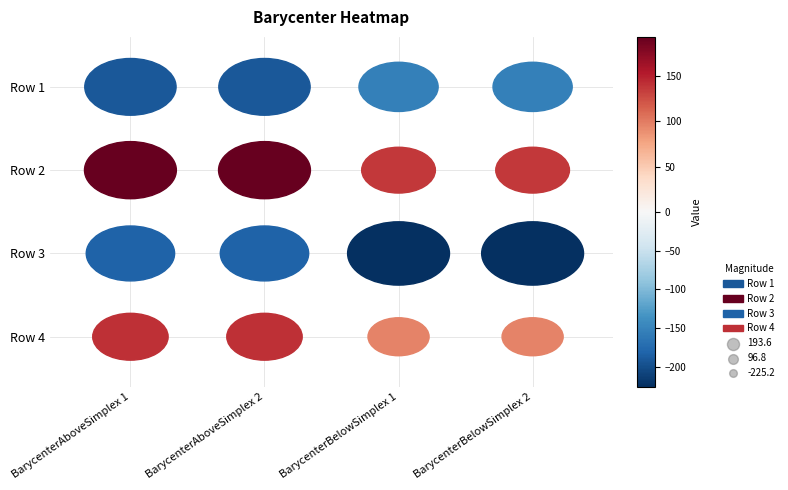

Which series has the widest spread of values?

Row 2